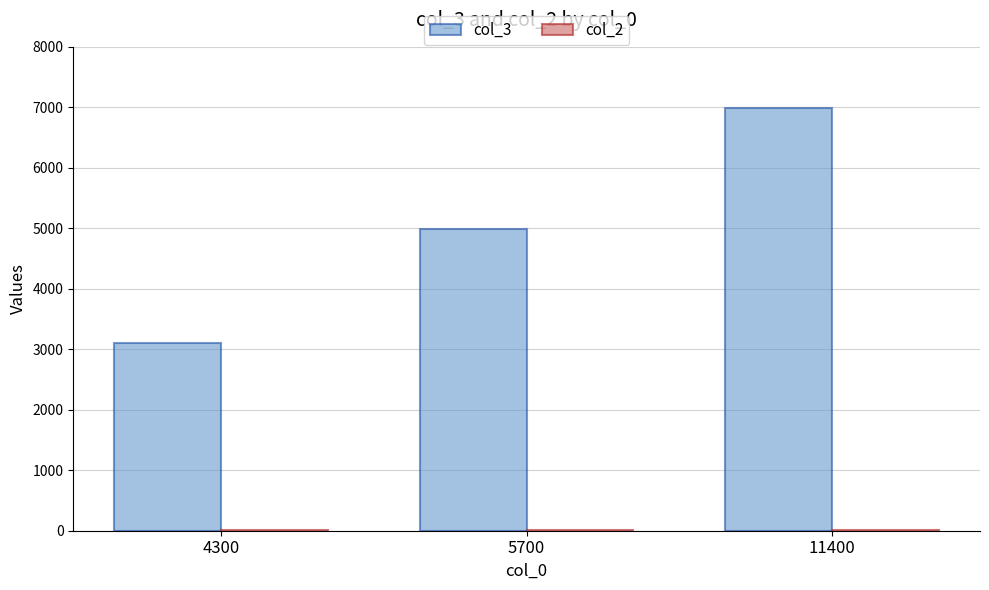

The col_3 series shows 9655 at 11400. True or false?

False